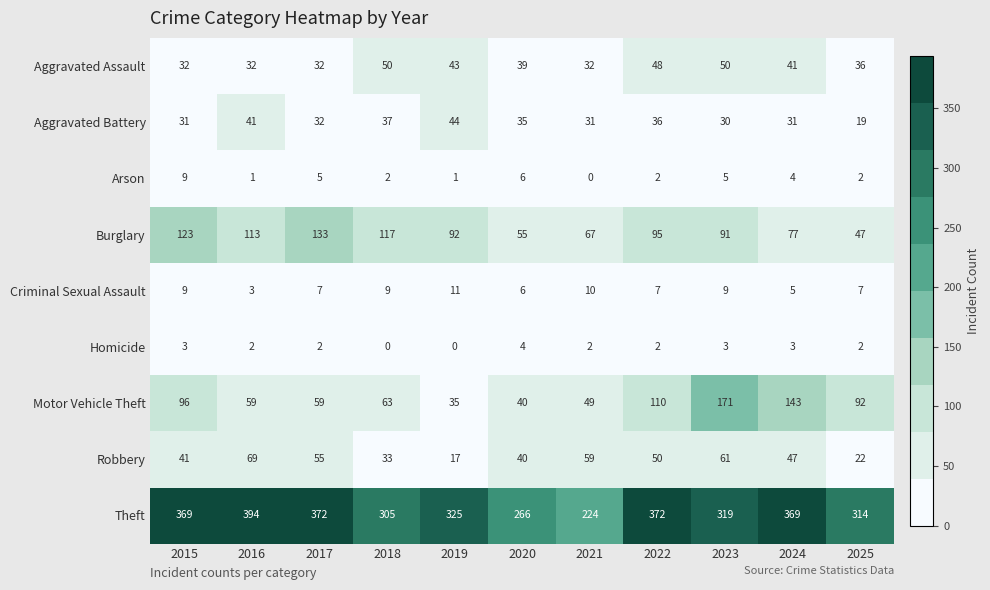

Which category has the highest value in the Arson series?

2015